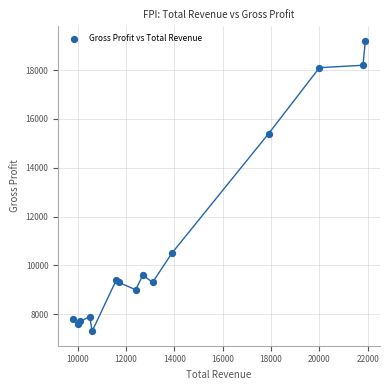

What Y value in the scatter plot is closest to 13250?

15400